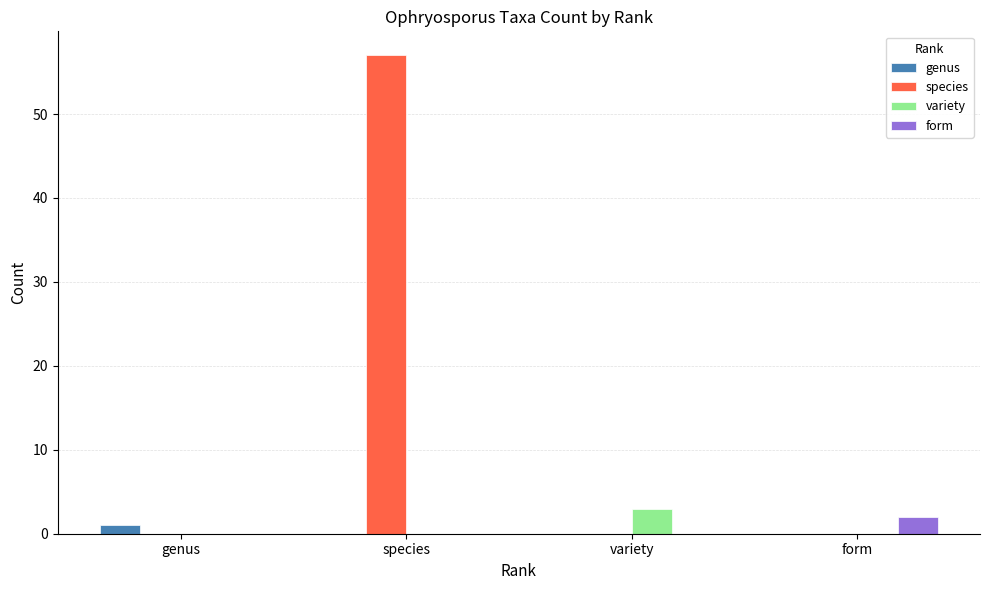

Count the variety values in the range 0 to 3.

4